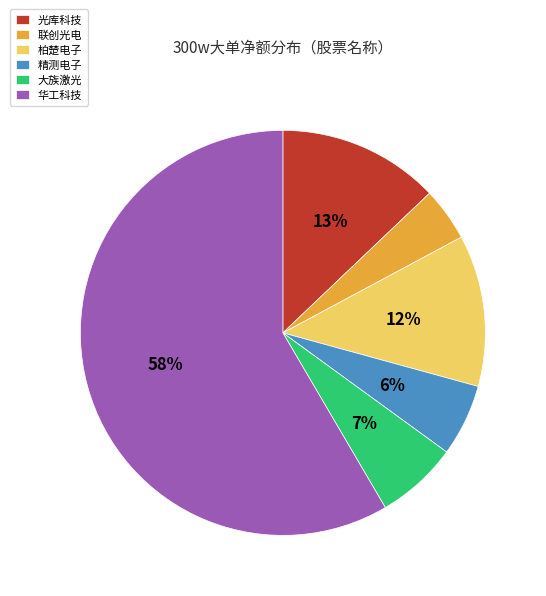

Combined, do 柏楚电子 and 光库科技 account for over 50%?

No